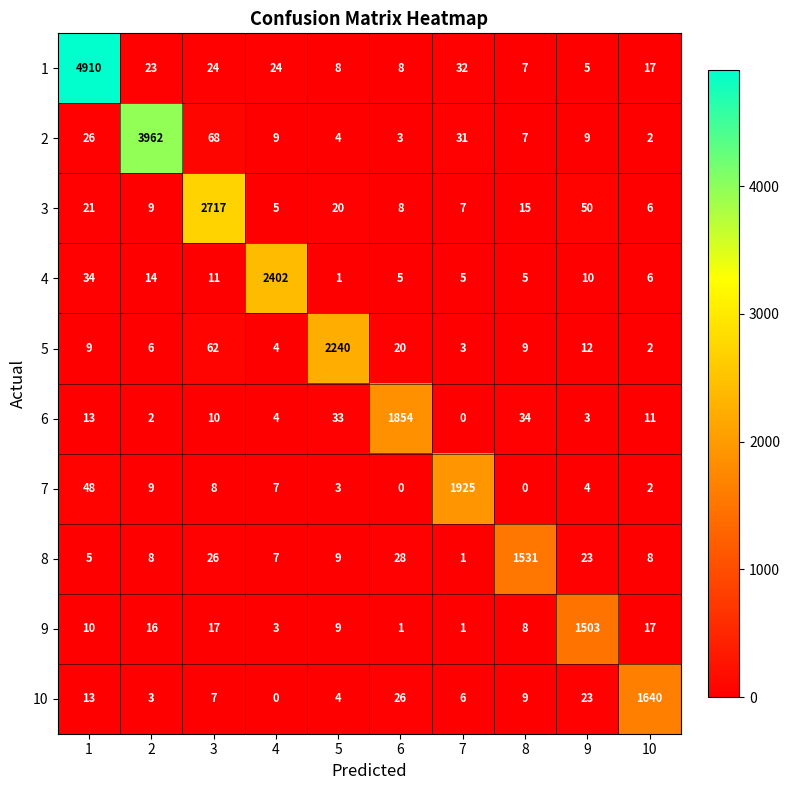

At which category does the chart reach its peak across all series?

1